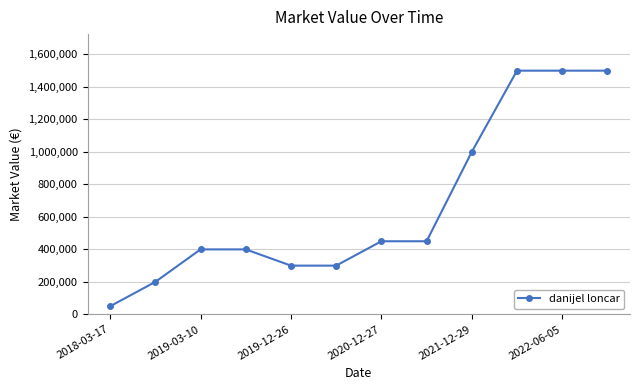

How many lines are shown in the chart?

1